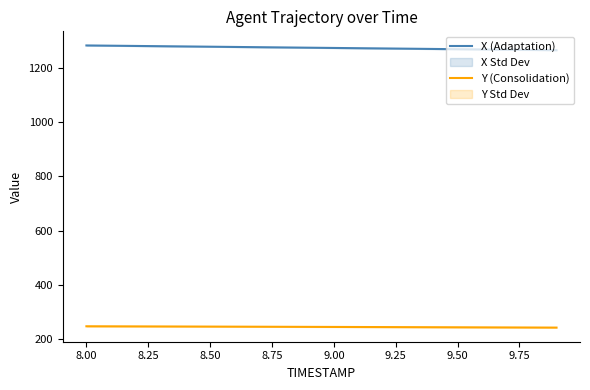

Rank the series by their average value, from highest to lowest.

X (Adaptation), Y (Consolidation)